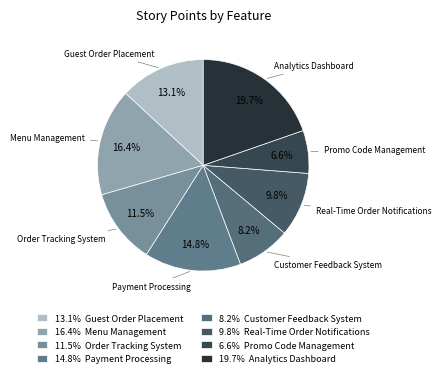

True or false: Guest Order Placement accounts for 13% of the total.

True